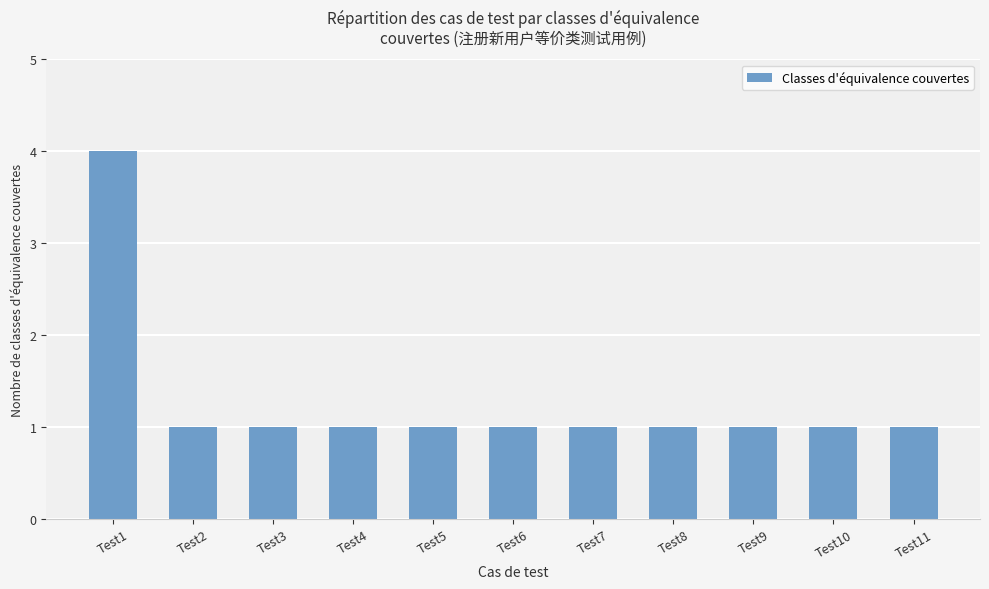

Which has a higher value, Test1 or Test3?

Test1